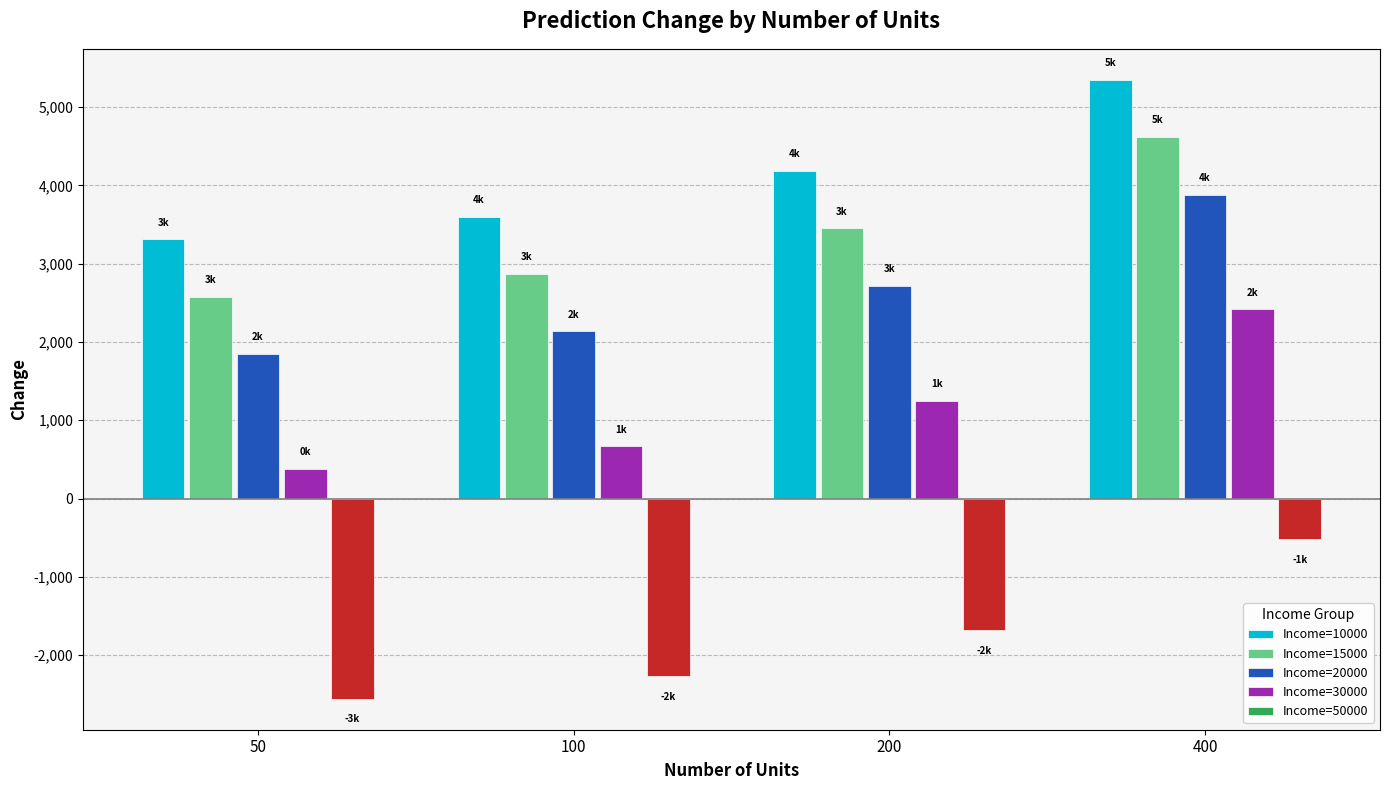

What is the difference between the maximum and minimum values in the Income=15000 series?

2038.3